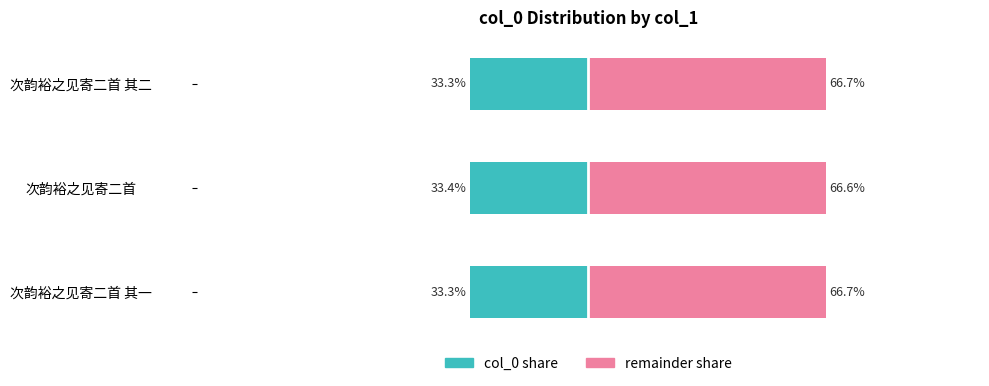

Rank the series at 次韵裕之见寄二首 其一 from highest to lowest value.

remainder share, col_0 share